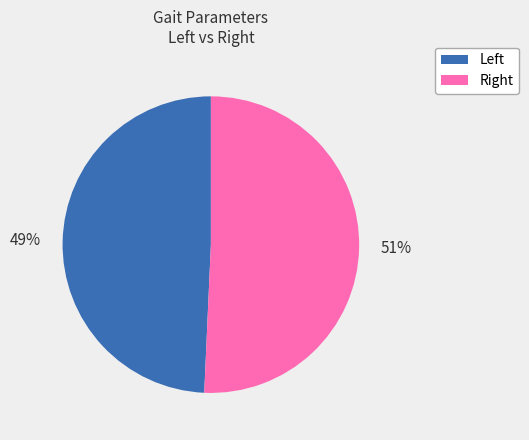

Is there any slice that represents more than half of the pie?

Yes